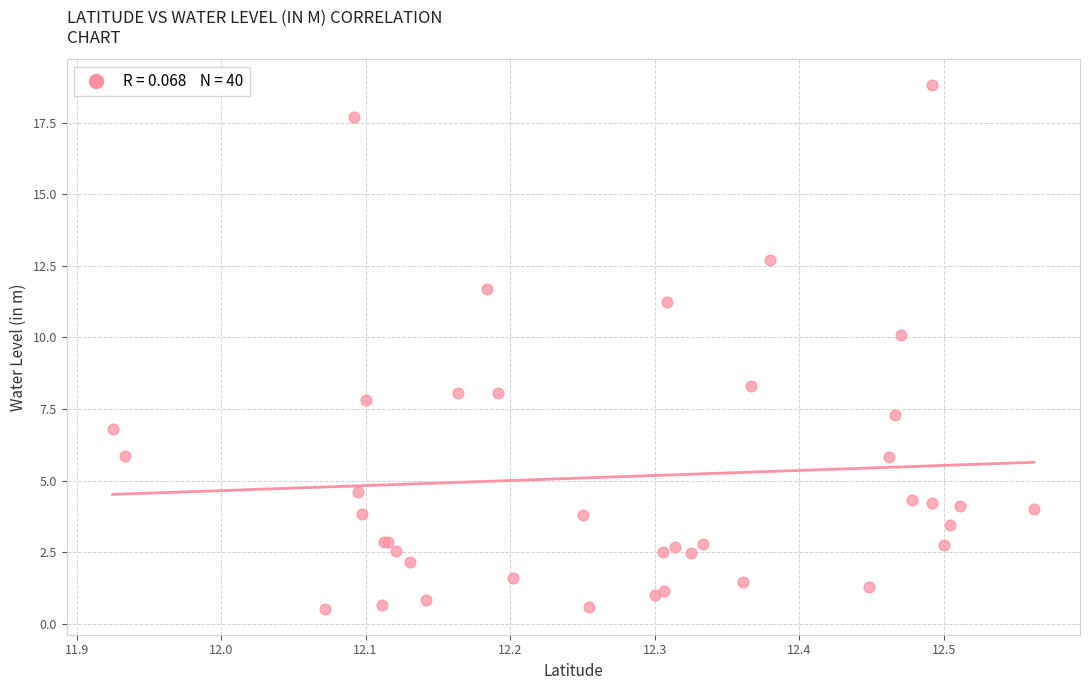

What Y value in the scatter plot is closest to 9?

8.3